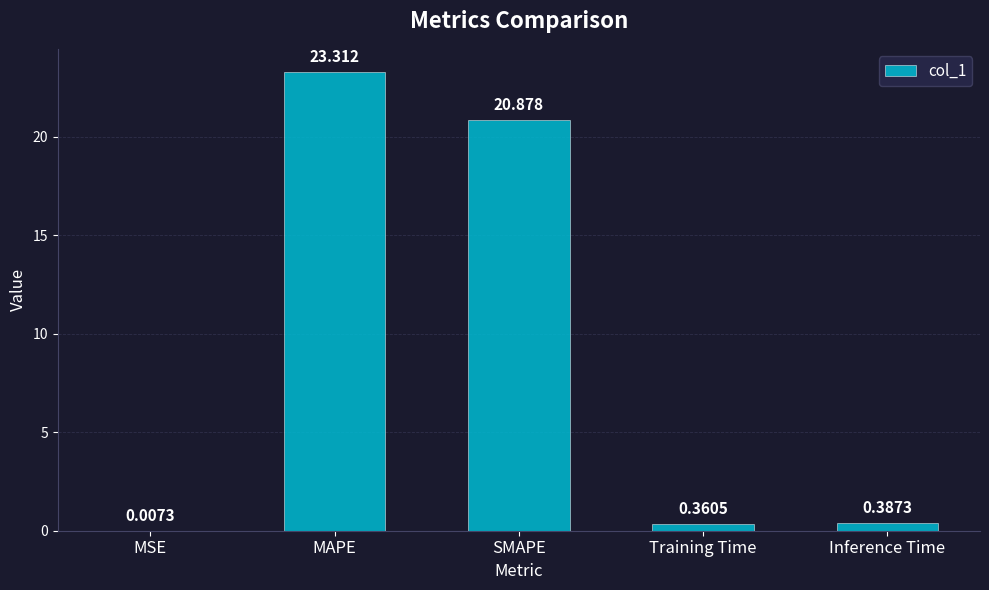

What is the average value?

9.0